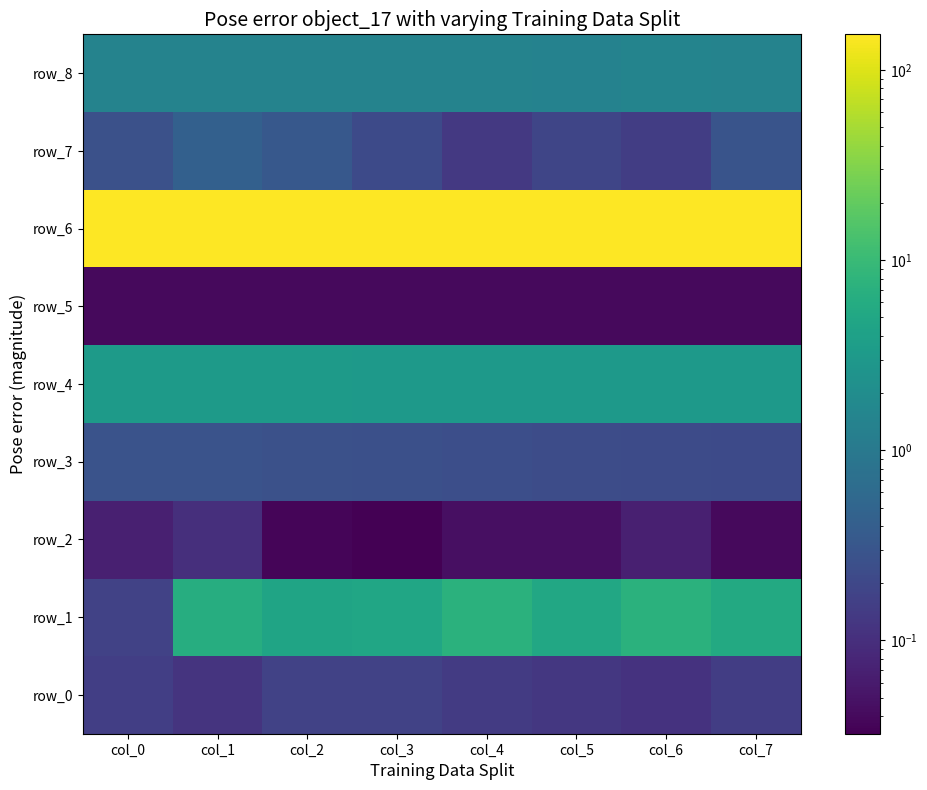

Rank the categories by row_7 value from lowest to highest.

col_4, col_6, col_5, col_3, col_0, col_7, col_2, col_1